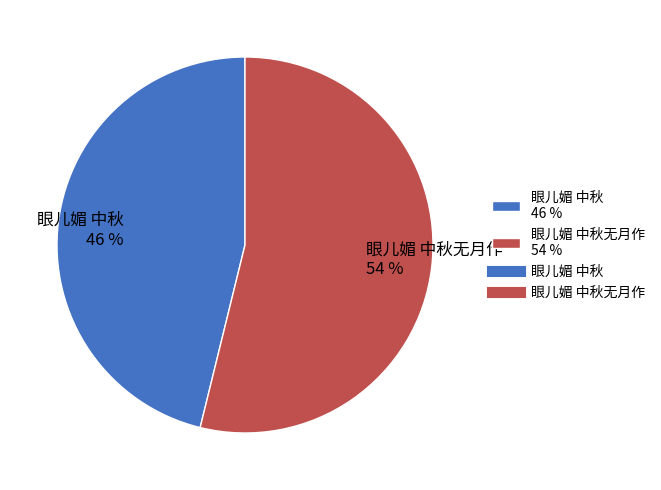

Combined, do 眼儿媚 中秋 46 % and 眼儿媚 中秋无月作 54 % account for over 50%?

Yes